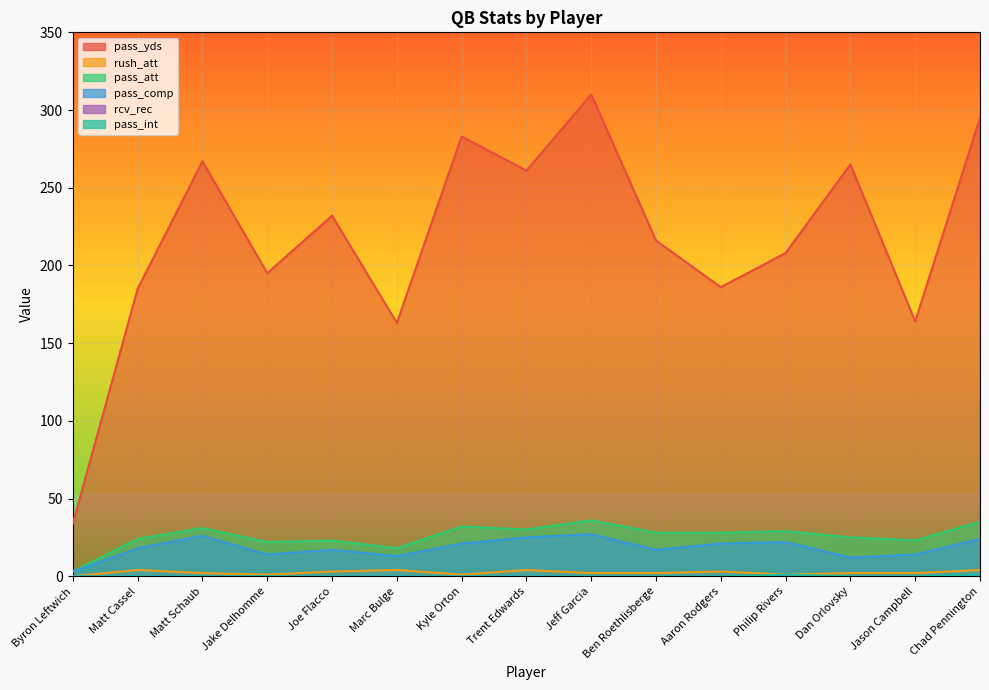

What is the label of the 15th point from the right?

Byron Leftwich